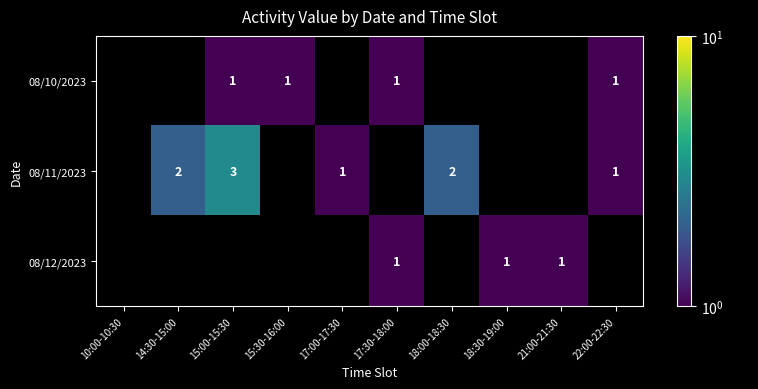

Is it true that 08/10/2023 equals 1 at 17:30-18:00?

True